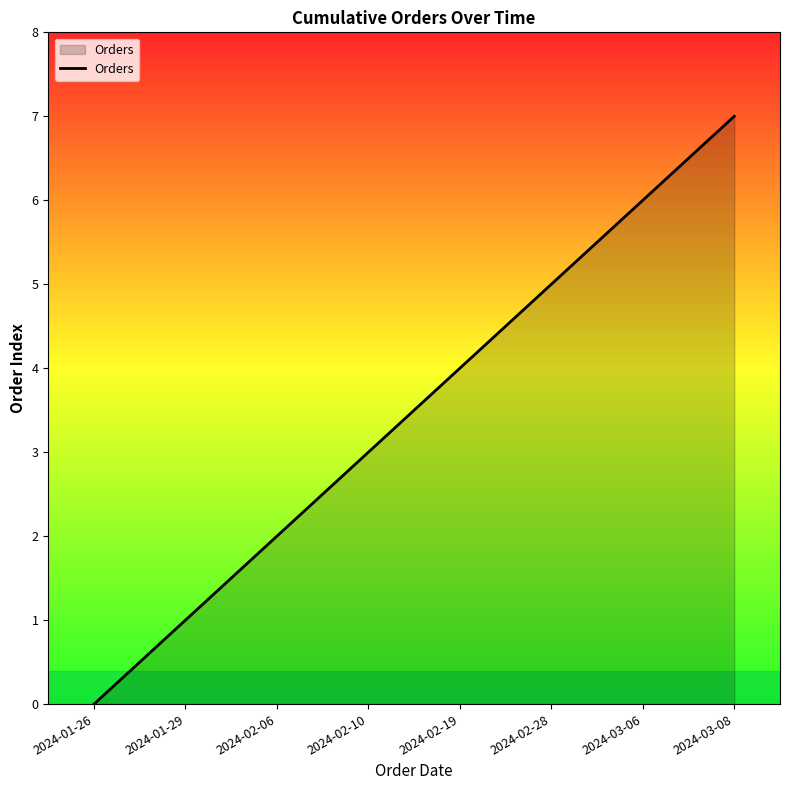

How many categories are shown in the chart?

8